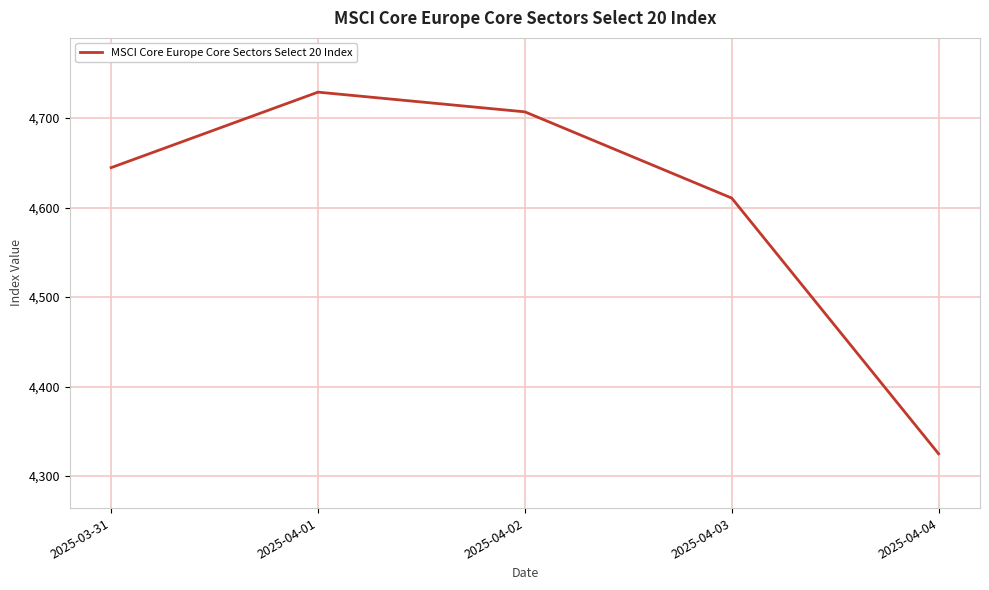

Rank the categories by value from highest to lowest.

2025-04-01, 2025-04-02, 2025-03-31, 2025-04-03, 2025-04-04